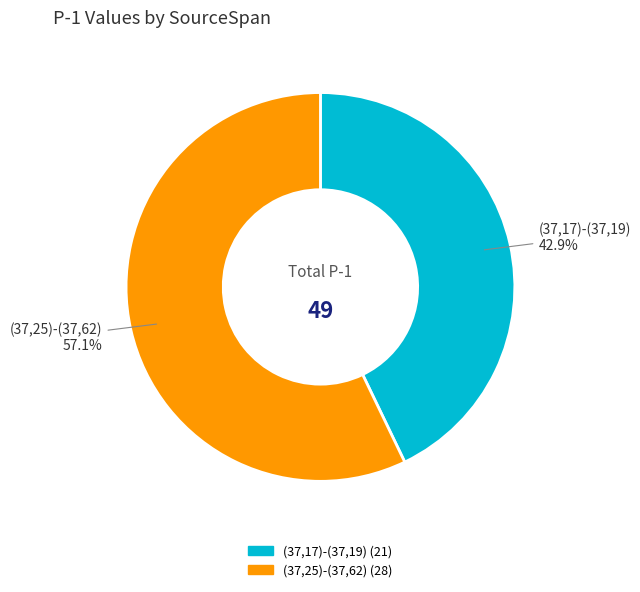

To the nearest percent, what is the difference between the (37,17)-(37,19) and (37,25)-(37,62) slice percentages?

14%